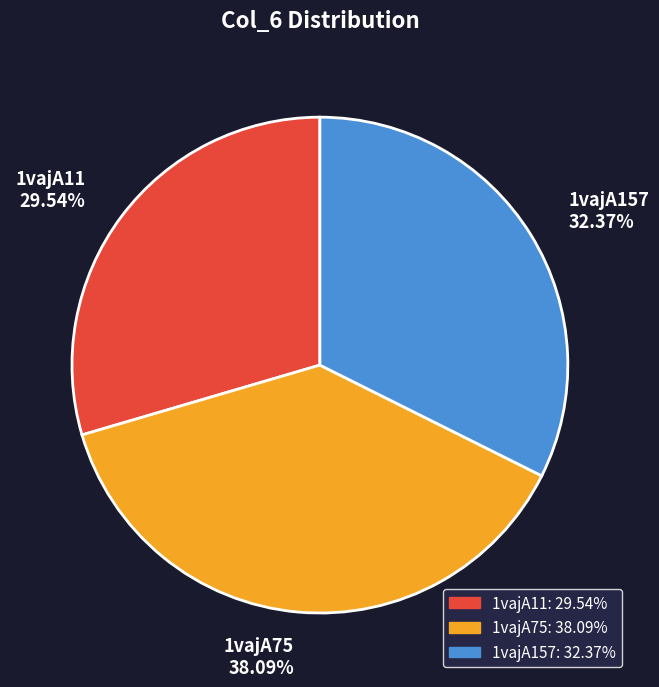

Which has a higher value, 1vajA11 or 1vajA157?

1vajA157